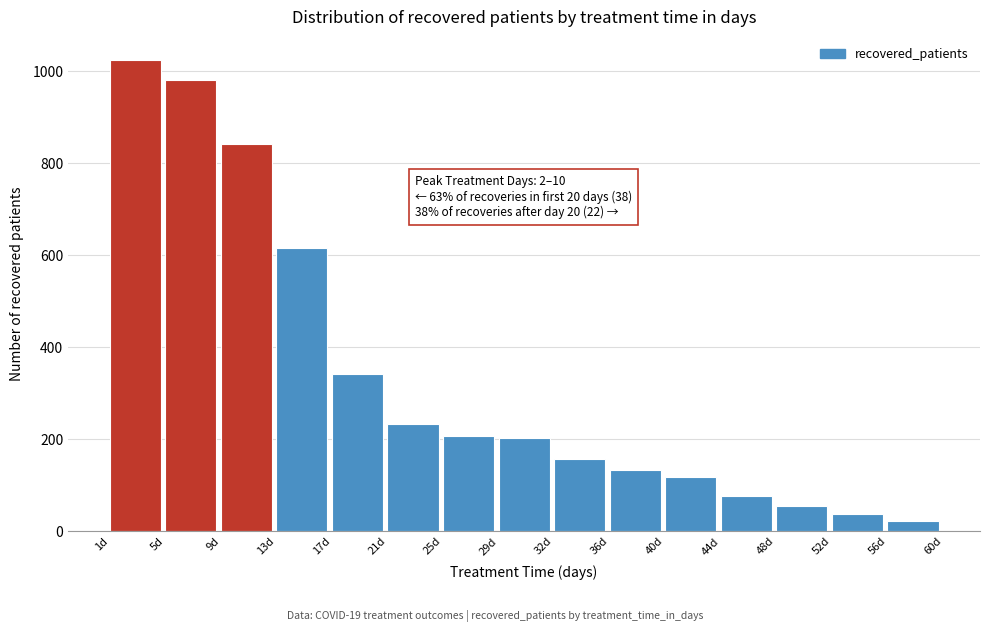

Which range on the x-axis has the tallest bar?

1.0 to 5.0